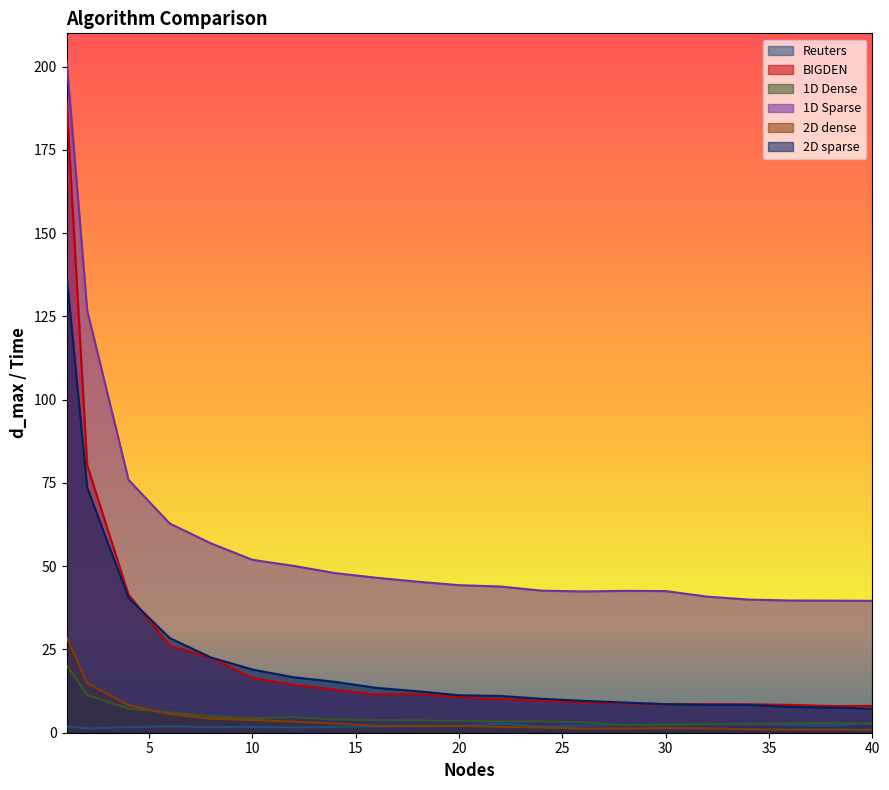

Does the chart have visible grid lines?

No